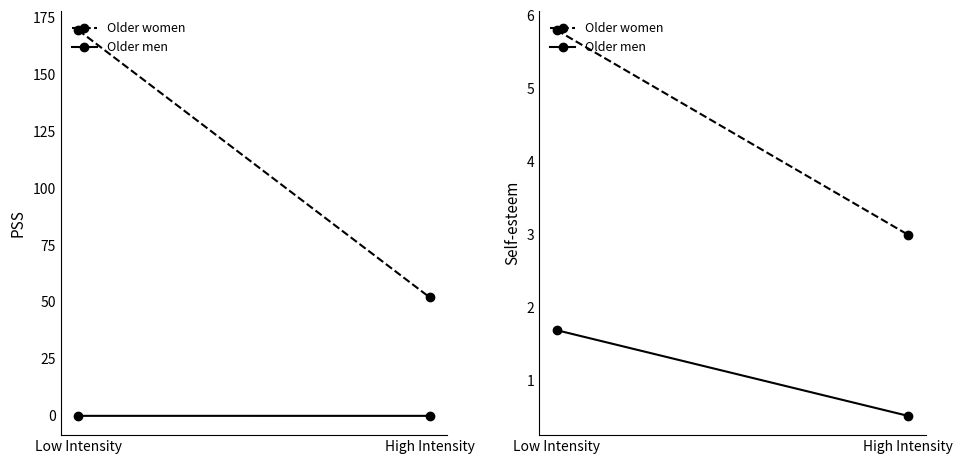

What is the sum of the Older men values at Low Intensity and High Intensity?

2.2